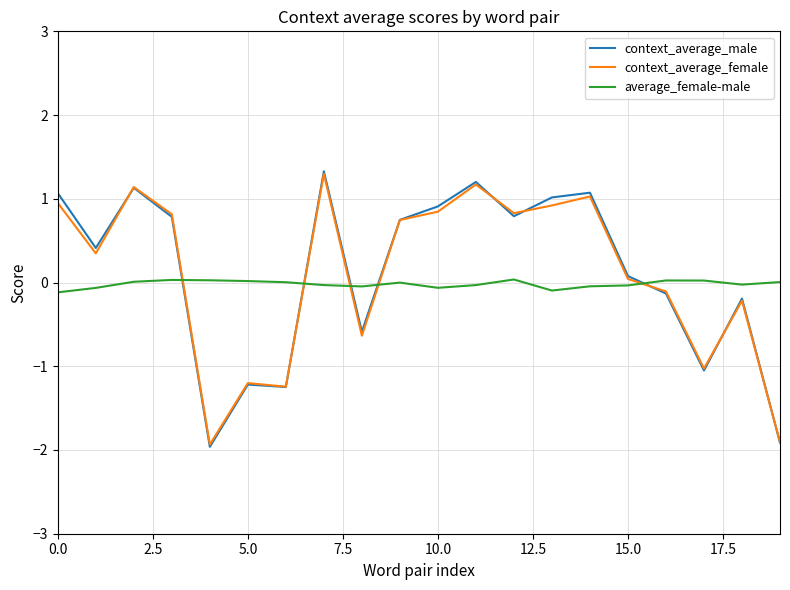

How many values in the context_average_male series exceed 0?

12